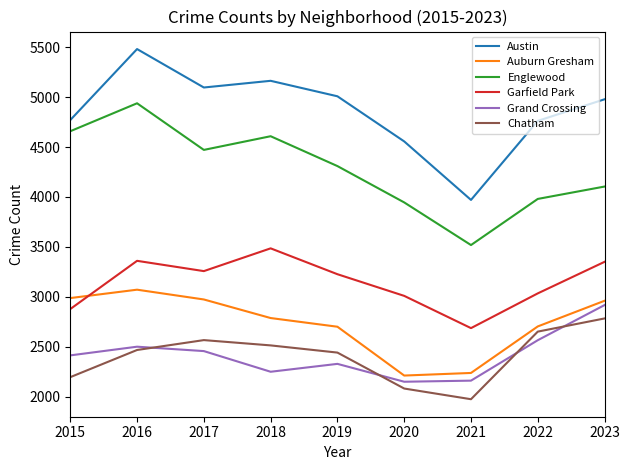

Between 2017 and 2022, which series saw the biggest shift?

Englewood